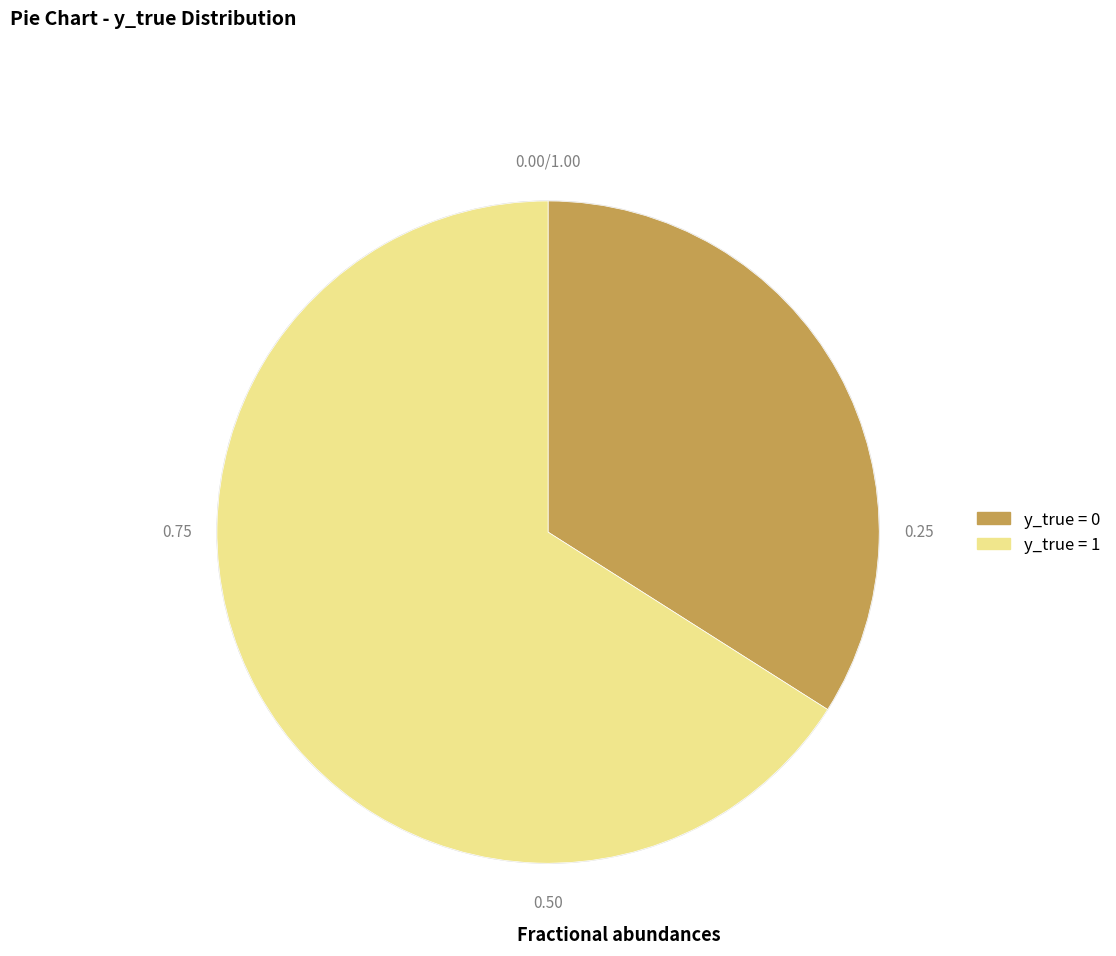

Is y_true = 0 the majority of the pie?

No